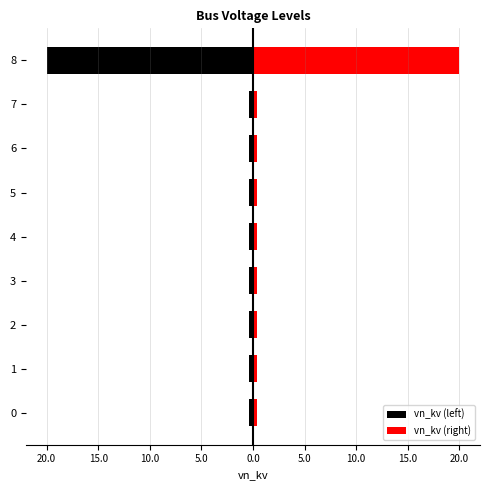

True or false: vn_kv (right) has a value of 0.4 at 6.

True